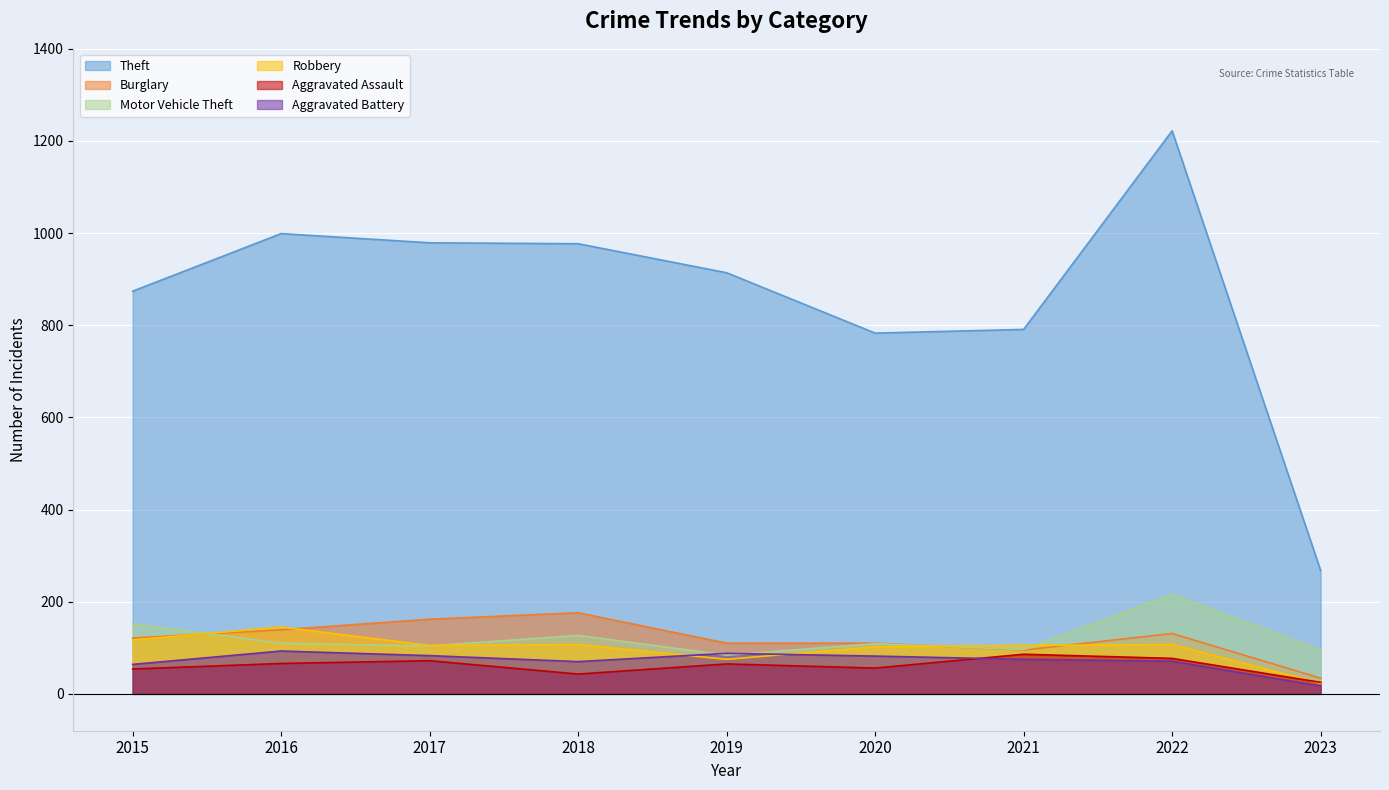

At 2015, list the series in order from smallest to largest.

Aggravated Assault, Aggravated Battery, Robbery, Burglary, Motor Vehicle Theft, Theft